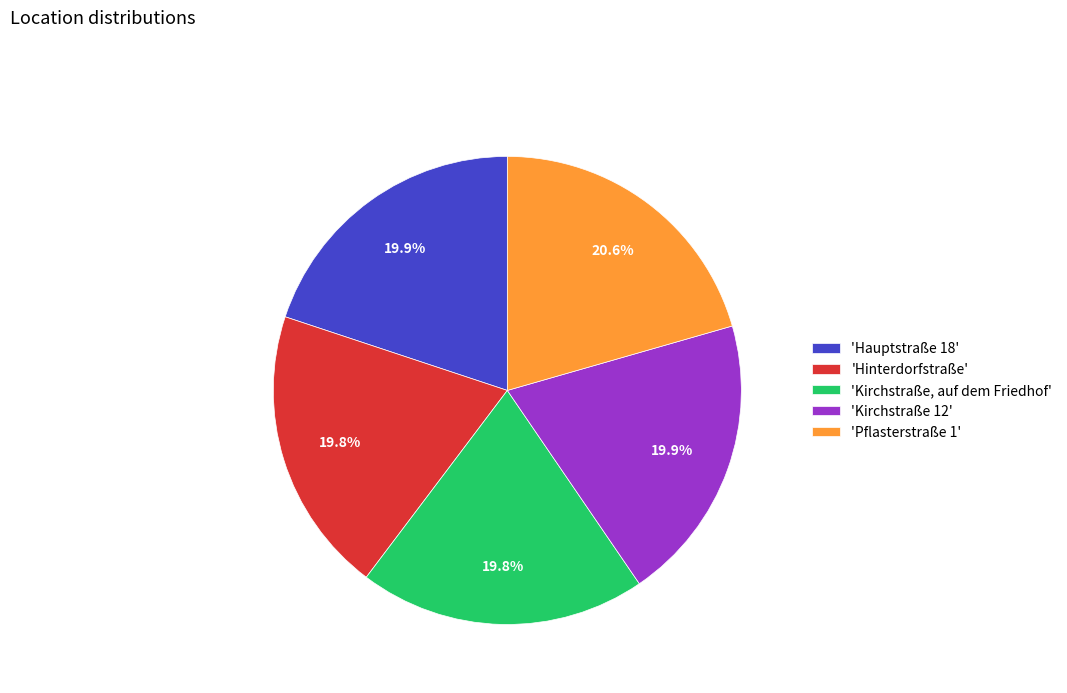

Combined, do 'Hinterdorfstraße' and 'Hauptstraße 18' account for over 50%?

No